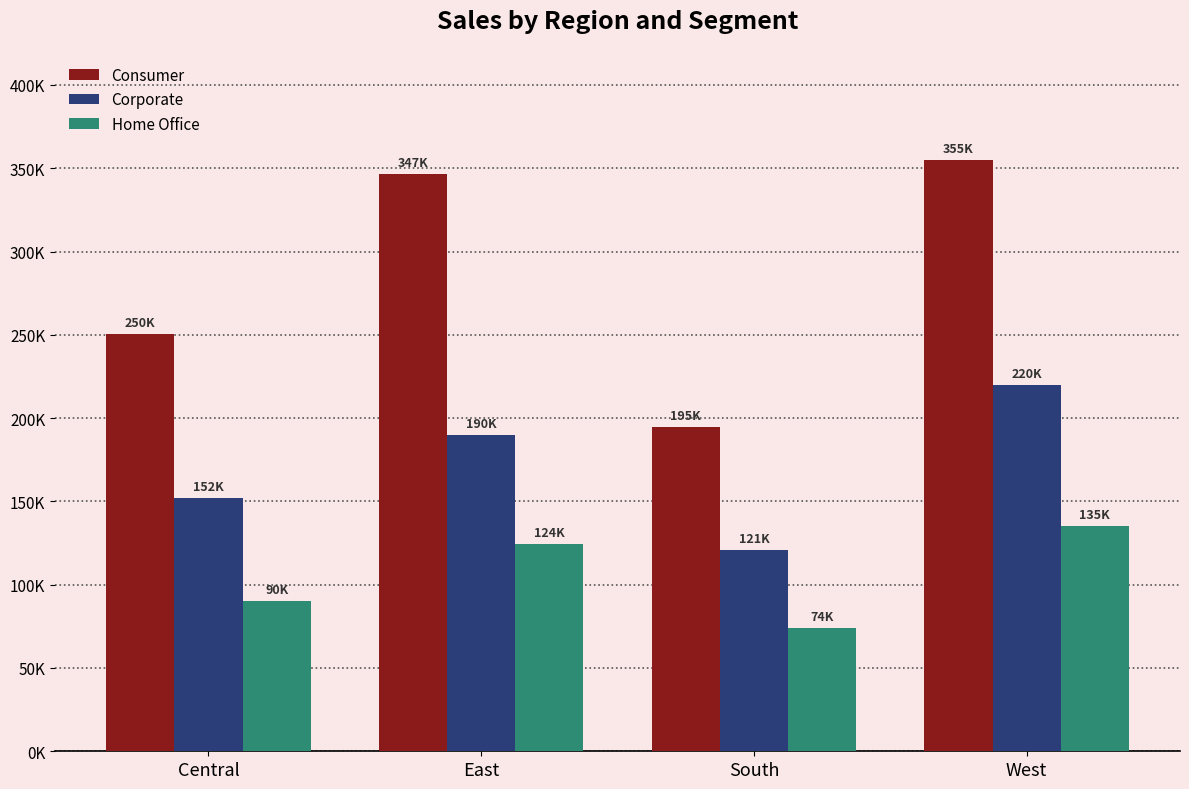

Is the value of Home Office at East greater than the value of Corporate at East?

No